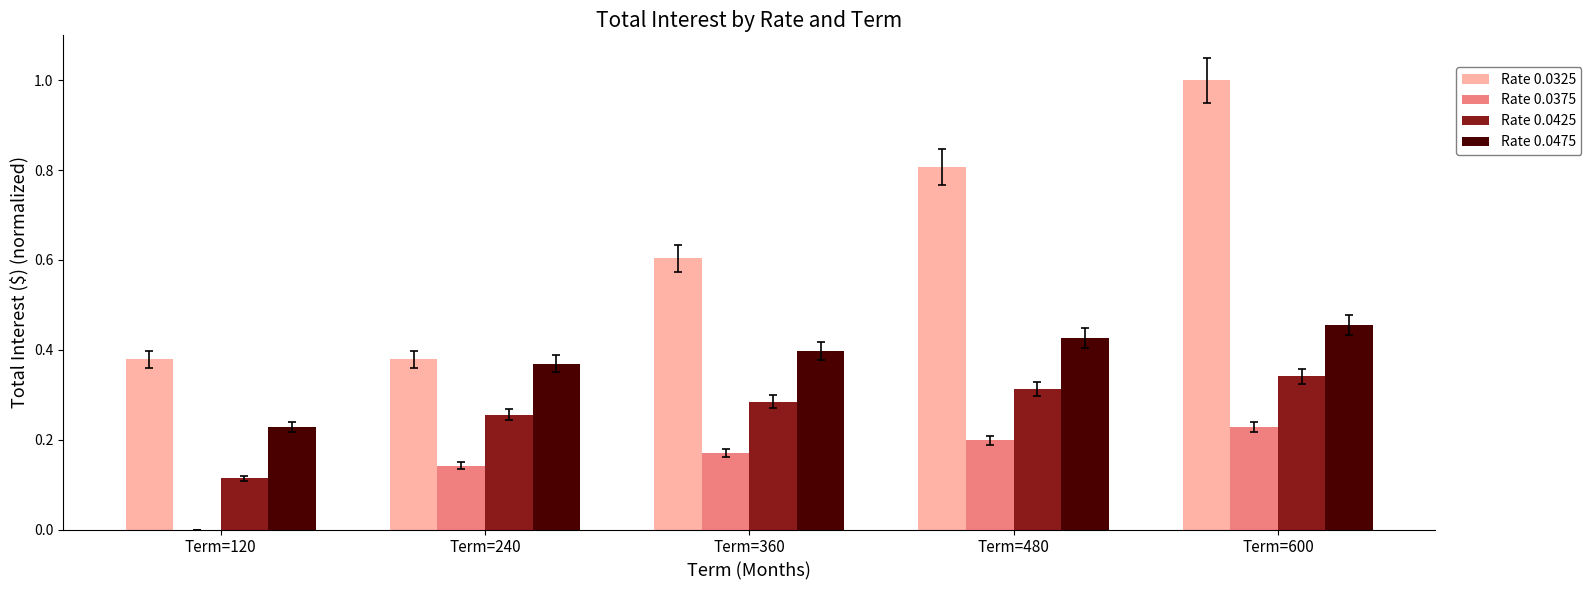

The value of Rate 0.0375 at Term=480 is 0.2. True or false?

True